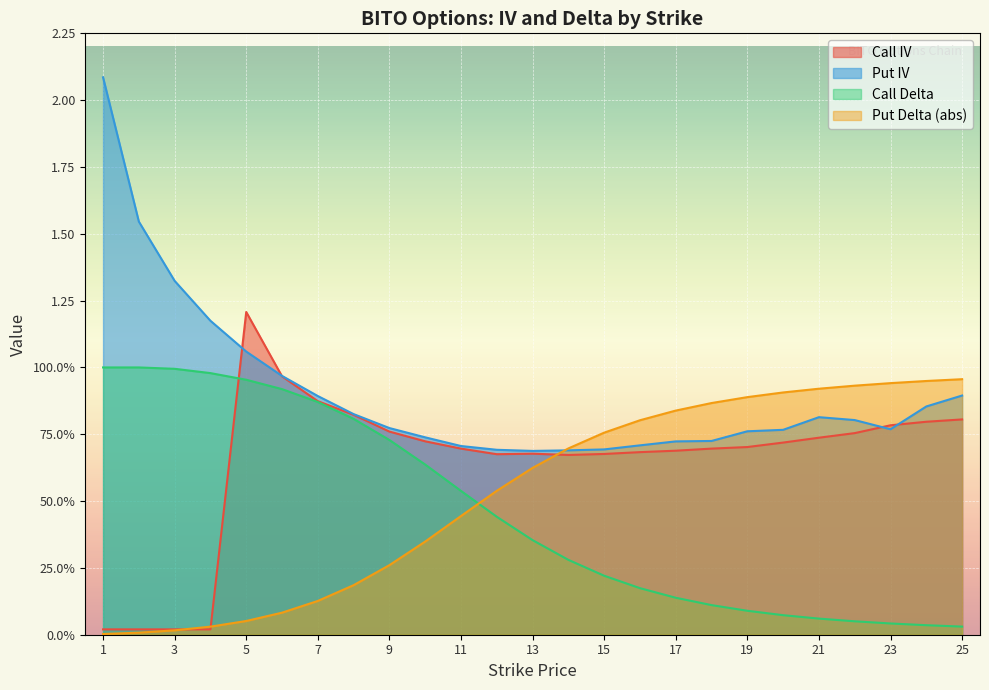

Reading right to left, list all the values displayed in this chart.

Call IV: 25=0.8	24=0.8	23=0.8	22=0.8	21=0.7	20=0.7	19=0.7	18=0.7	17=0.7	16=0.7	15=0.7	14=0.7	13=0.7	12=0.7	11=0.7	10=0.7	9=0.8	8=0.8	7=0.9	6=1.0	5=1.2	4=0.0	3=0.0	2=0.0	1=0.0
Put IV: 25=0.9	24=0.9	23=0.8	22=0.8	21=0.8	20=0.8	19=0.8	18=0.7	17=0.7	16=0.7	15=0.7	14=0.7	13=0.7	12=0.7	11=0.7	10=0.7	9=0.8	8=0.8	7=0.9	6=1.0	5=1.1	4=1.2	3=1.3	2=1.5	1=2.1
Call Delta: 25=0.0	24=0.0	23=0.0	22=0.1	21=0.1	20=0.1	19=0.1	18=0.1	17=0.1	16=0.2	15=0.2	14=0.3	13=0.4	12=0.4	11=0.5	10=0.6	9=0.7	8=0.8	7=0.9	6=0.9	5=1.0	4=1.0	3=1.0	2=1.0	1=1.0
Put Delta (abs): 25=1.0	24=0.9	23=0.9	22=0.9	21=0.9	20=0.9	19=0.9	18=0.9	17=0.8	16=0.8	15=0.8	14=0.7	13=0.6	12=0.5	11=0.4	10=0.3	9=0.3	8=0.2	7=0.1	6=0.1	5=0.1	4=0.0	3=0.0	2=0.0	1=0.0